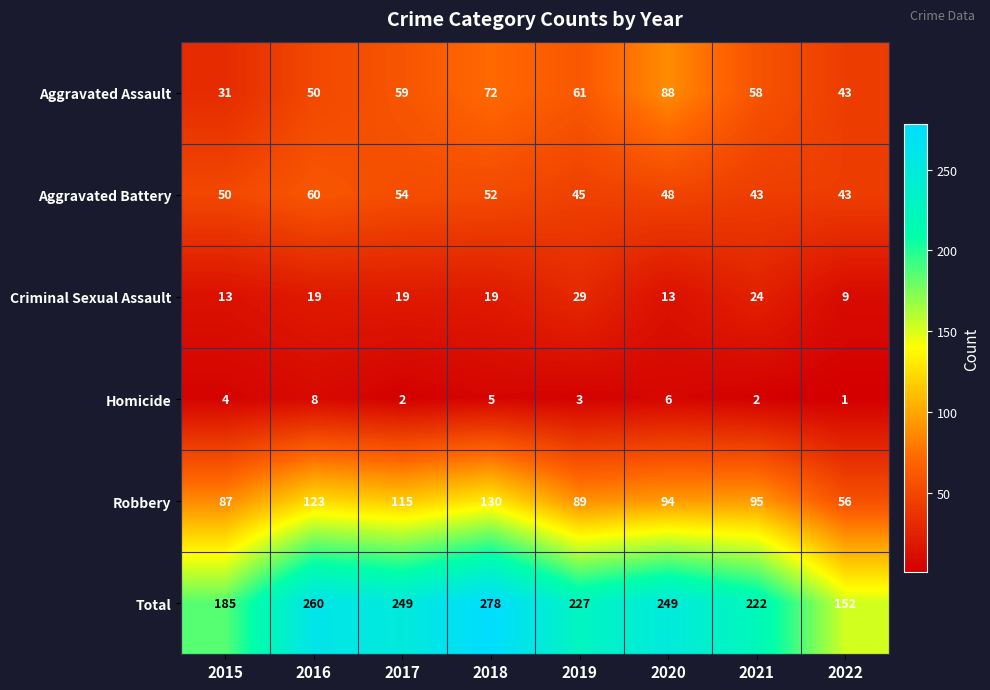

Which series has the widest spread of values?

Total